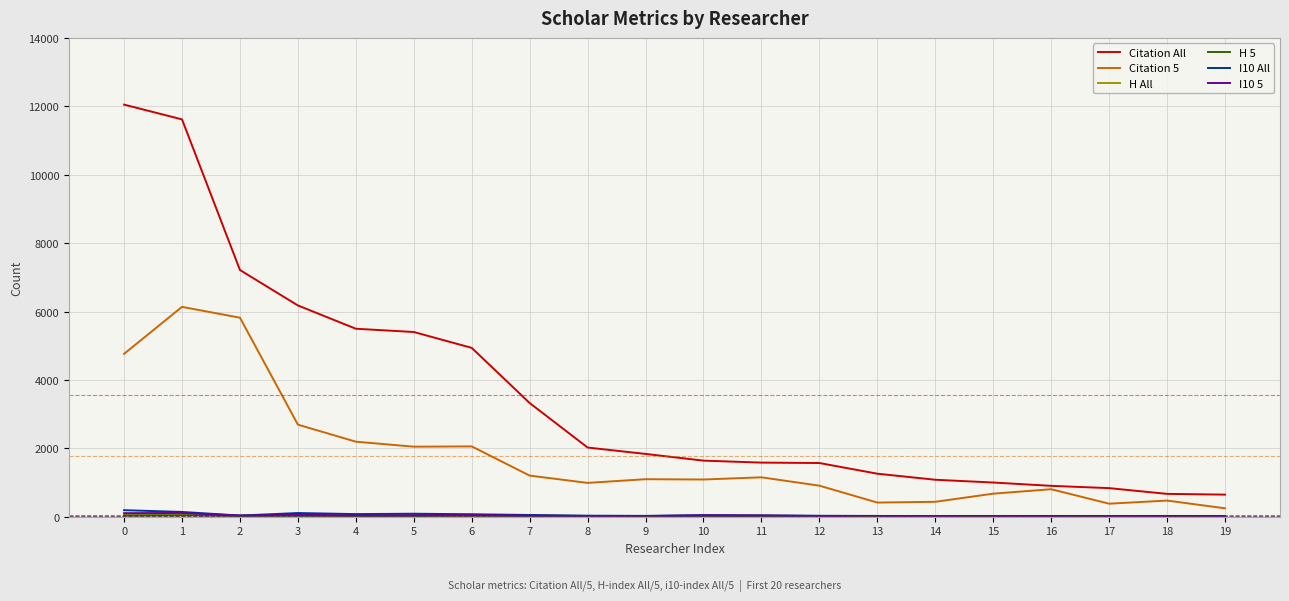

What is the sum of all Citation 5 values?

35571